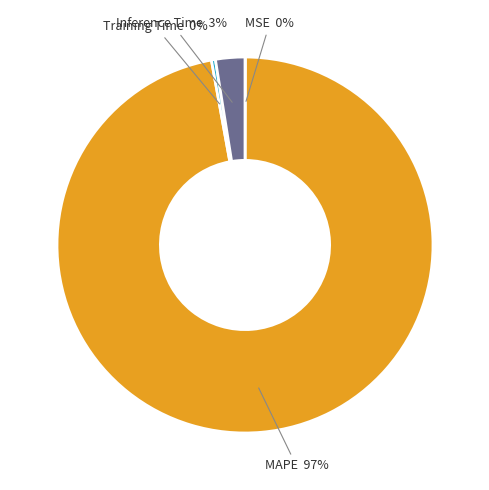

Does Training Time represent more than half of the total?

No